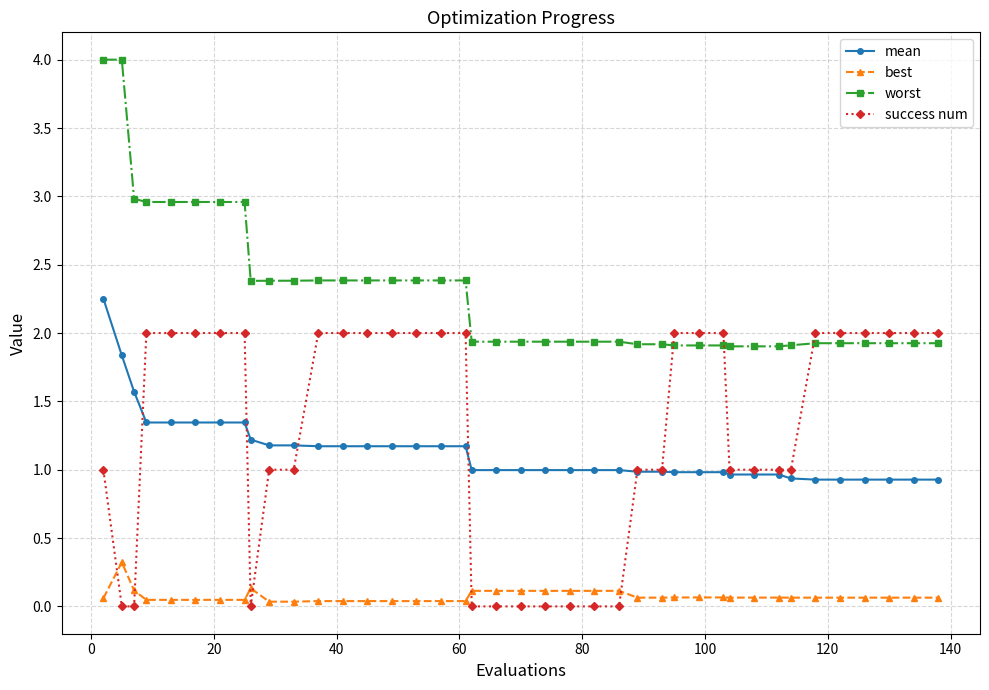

What is the value of the success num point at the 28th from the left?

2.0